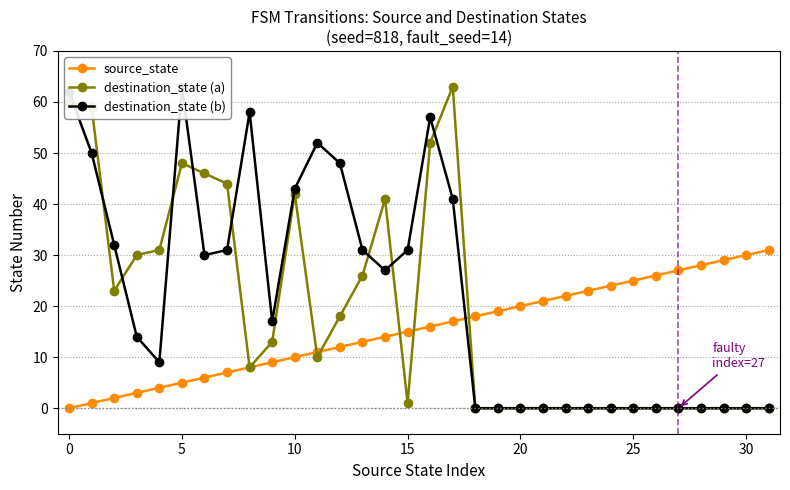

The value of source_state at 10 is 17. True or false?

False